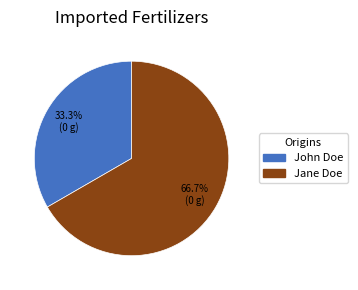

To the nearest percent, what is the difference between the largest and smallest slice percentages?

33%